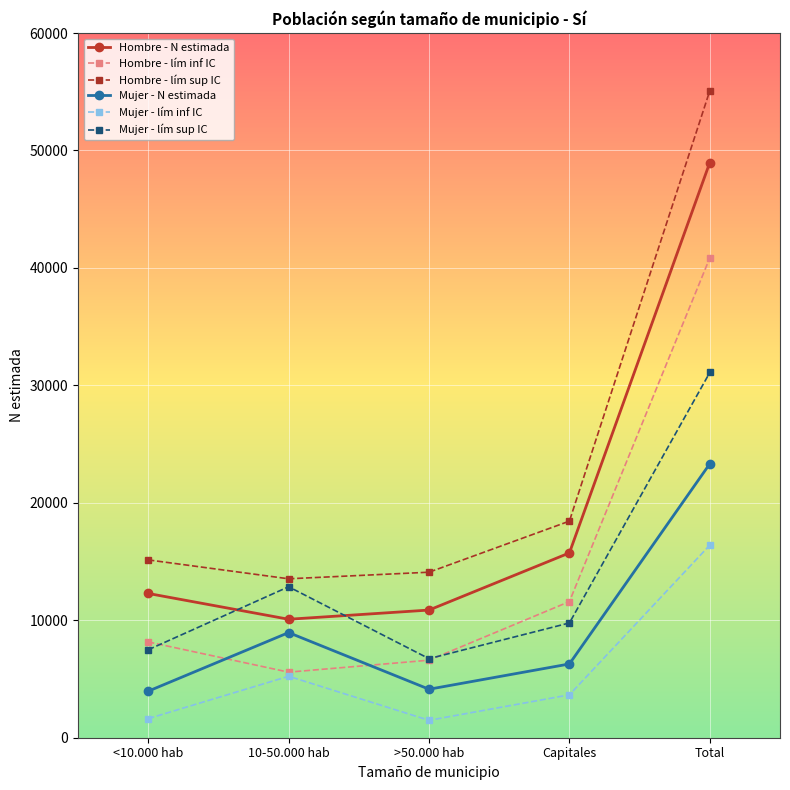

Does the chart display data point markers on the line(s)?

Yes